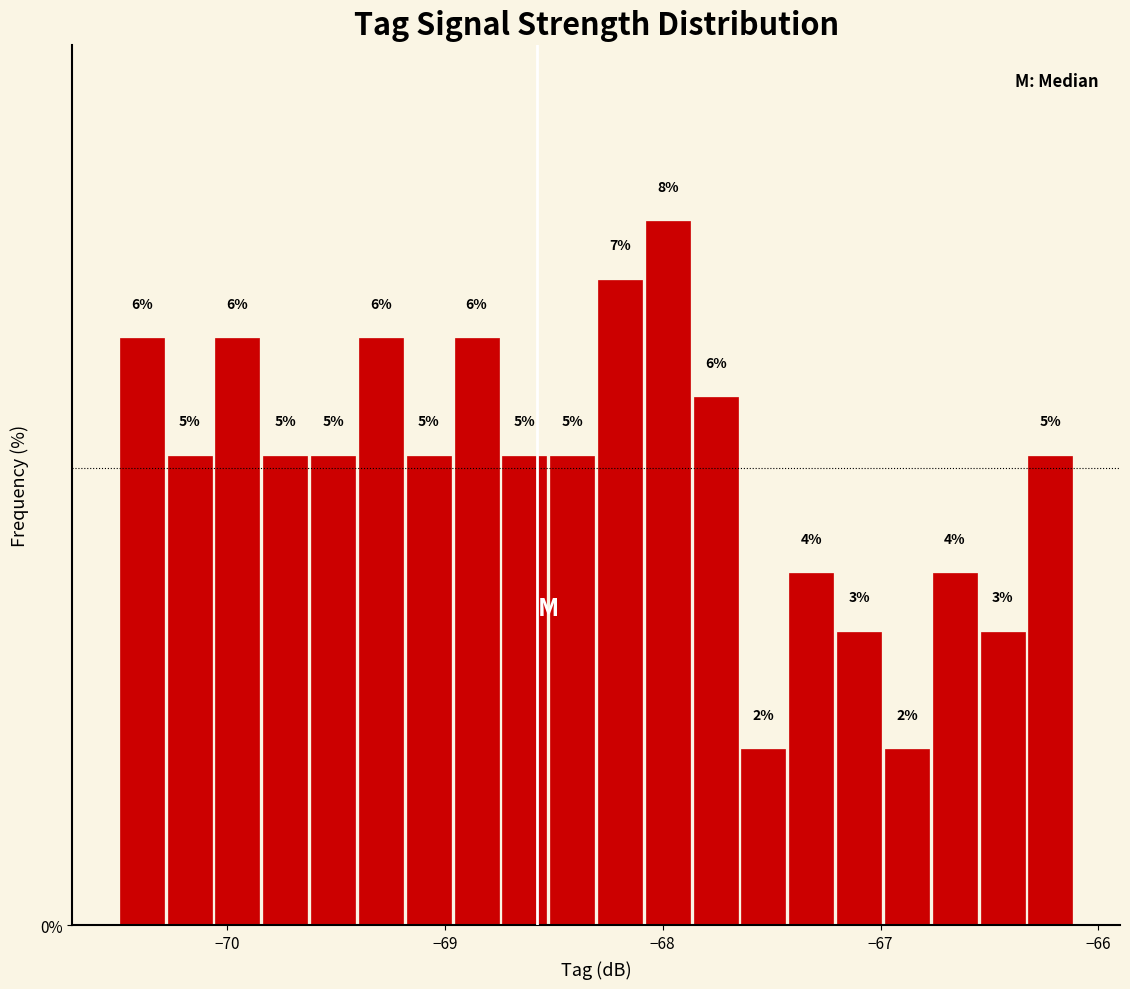

Read against the x-axis, roughly where is the centre of the tallest bar?

-68.0